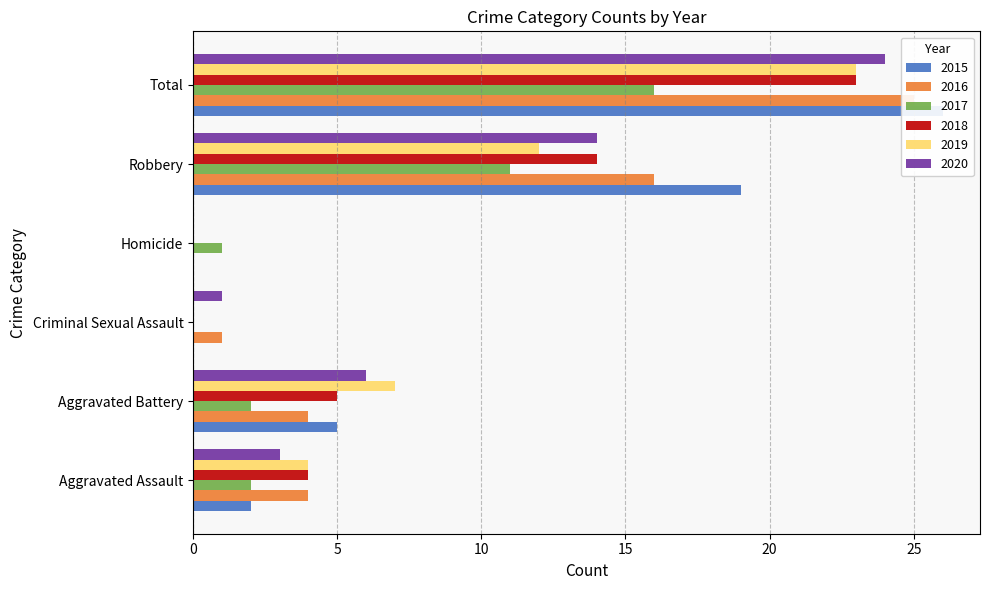

How many values in the 2019 series exceed 7?

2